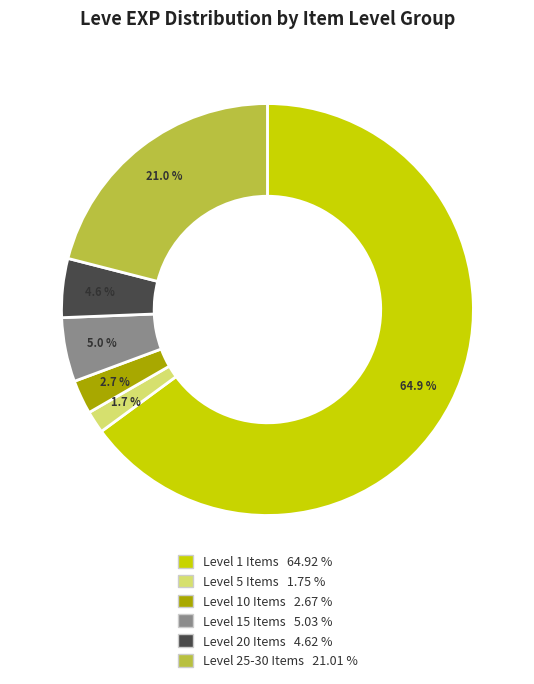

Is there a majority slice in this chart?

Yes